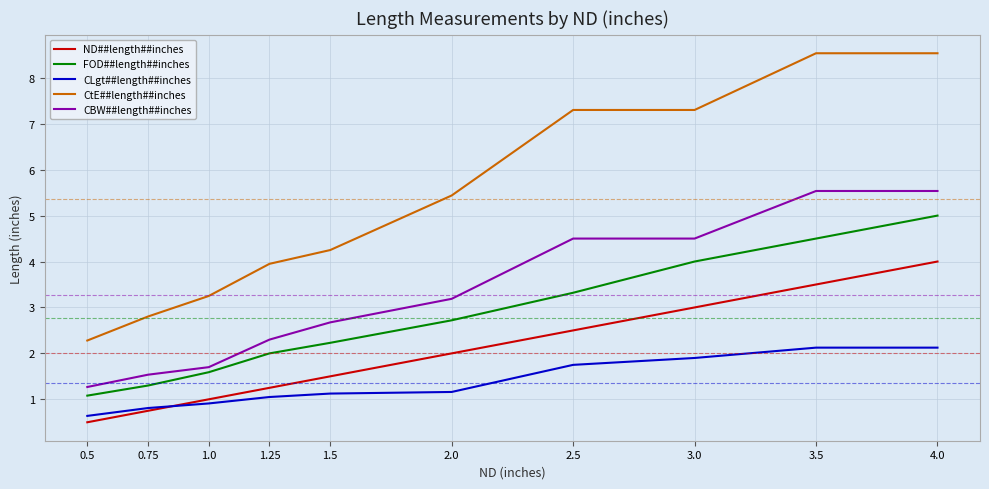

What is the sum of all CtE##length##inches values?

53.6